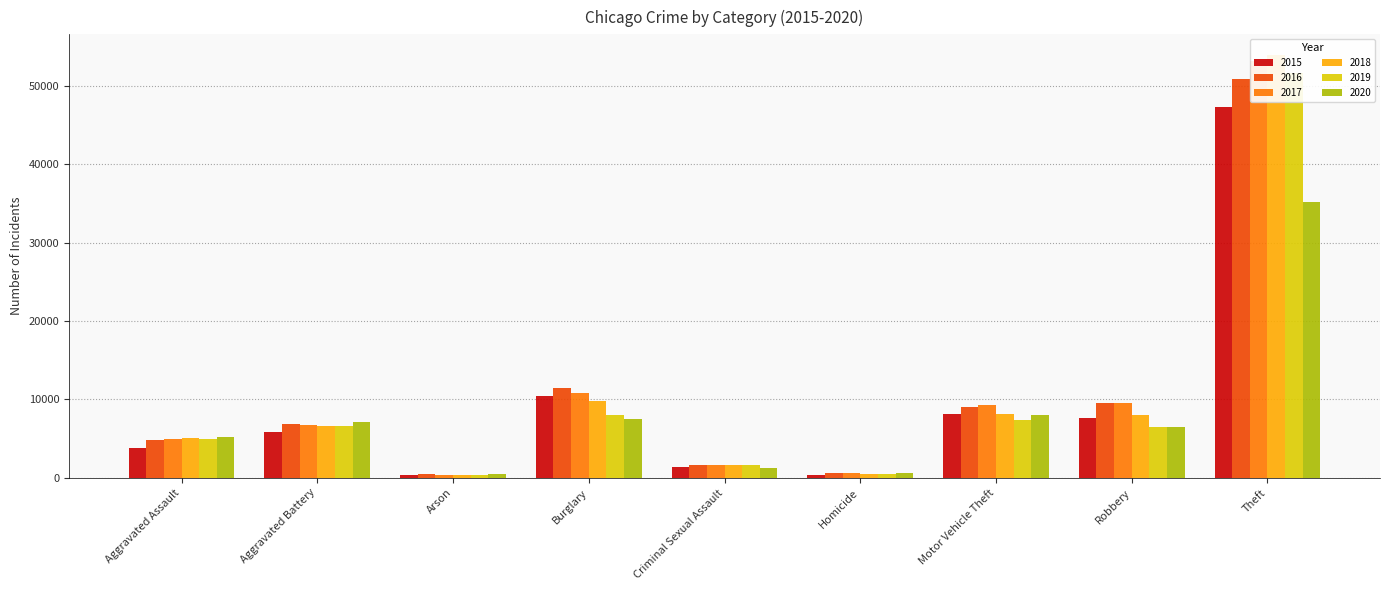

How many bars are there in each group?

6